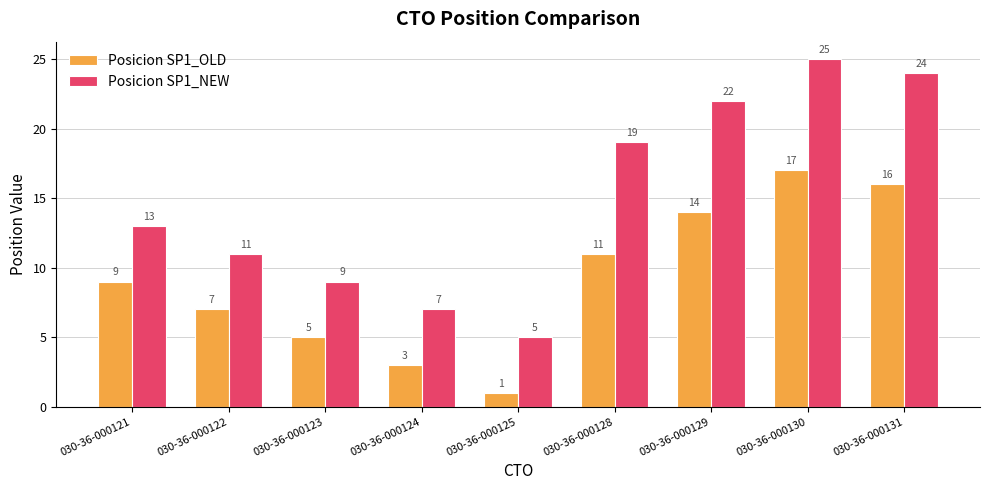

Rank the series at 030-36-000124 from lowest to highest value.

Posicion SP1_OLD, Posicion SP1_NEW